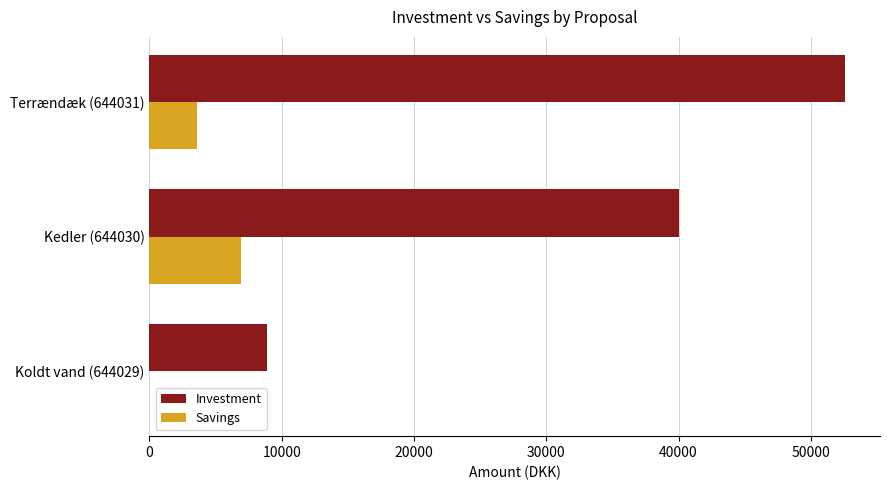

Between Koldt vand (644029) and Terrændæk (644031), which series saw the biggest shift?

Investment